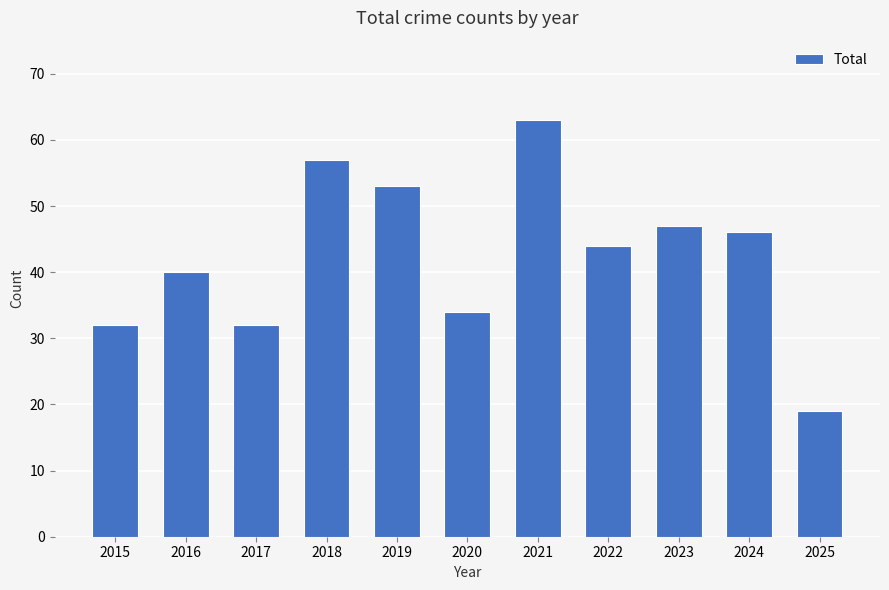

How many categories are shown in the chart?

11